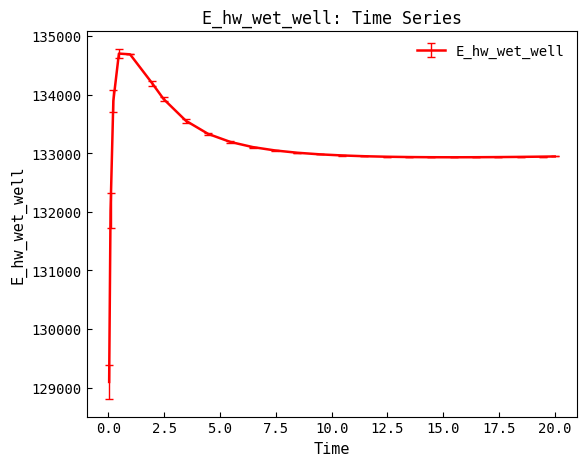

What is the difference between the maximum and minimum values?

5602.3